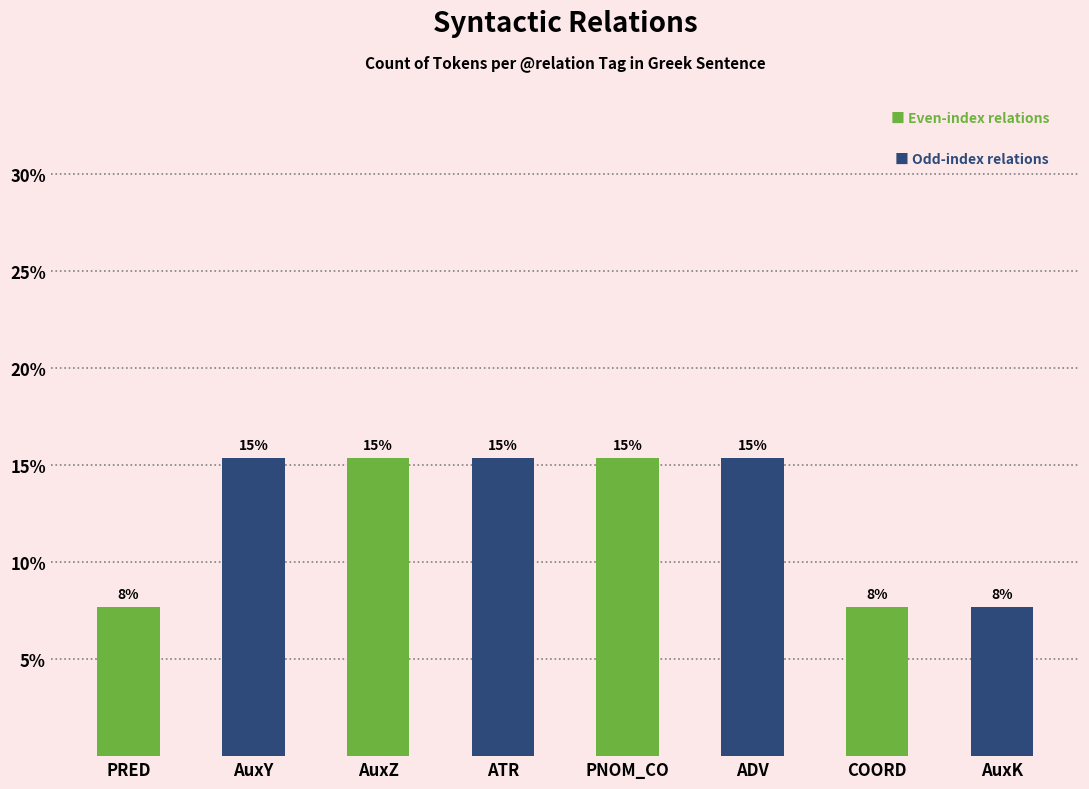

Which label corresponds to the largest value in the chart?

AuxY